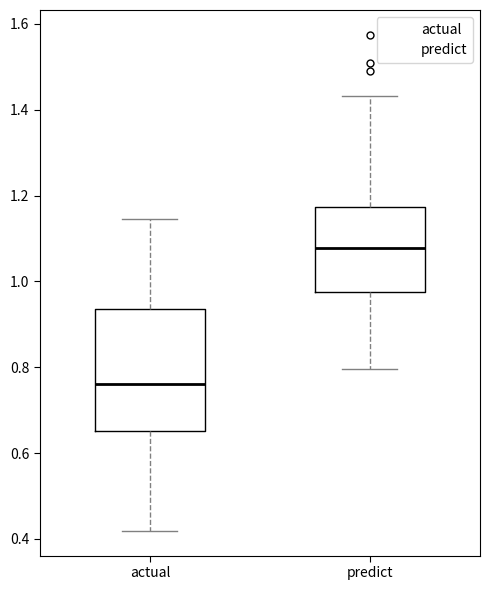

Where does the median line of the box for actual sit on the y-axis? The values are not printed on the chart, so give them approximately, as read against the axis.

0.76